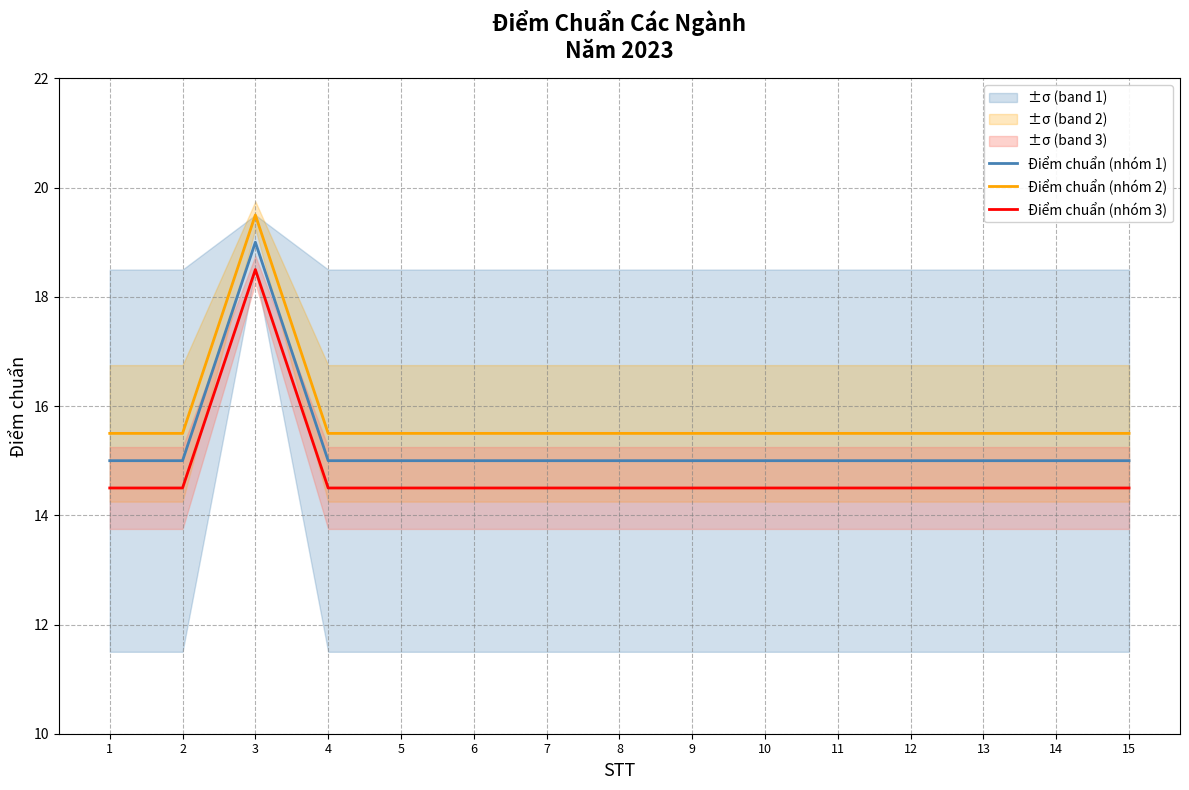

List the series in order of their peak value, highest first.

Điểm chuẩn (nhóm 2), Điểm chuẩn (nhóm 1), Điểm chuẩn (nhóm 3)